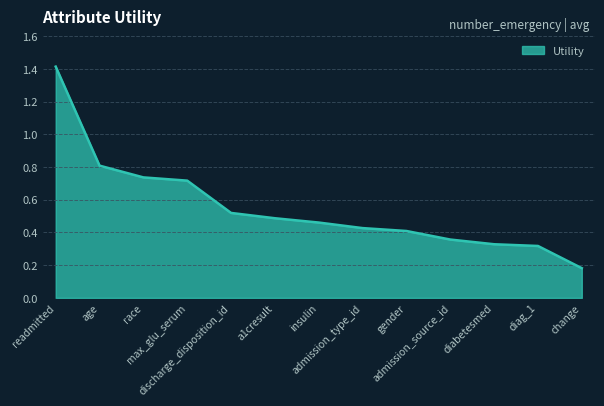

How many lines are shown in the chart?

1